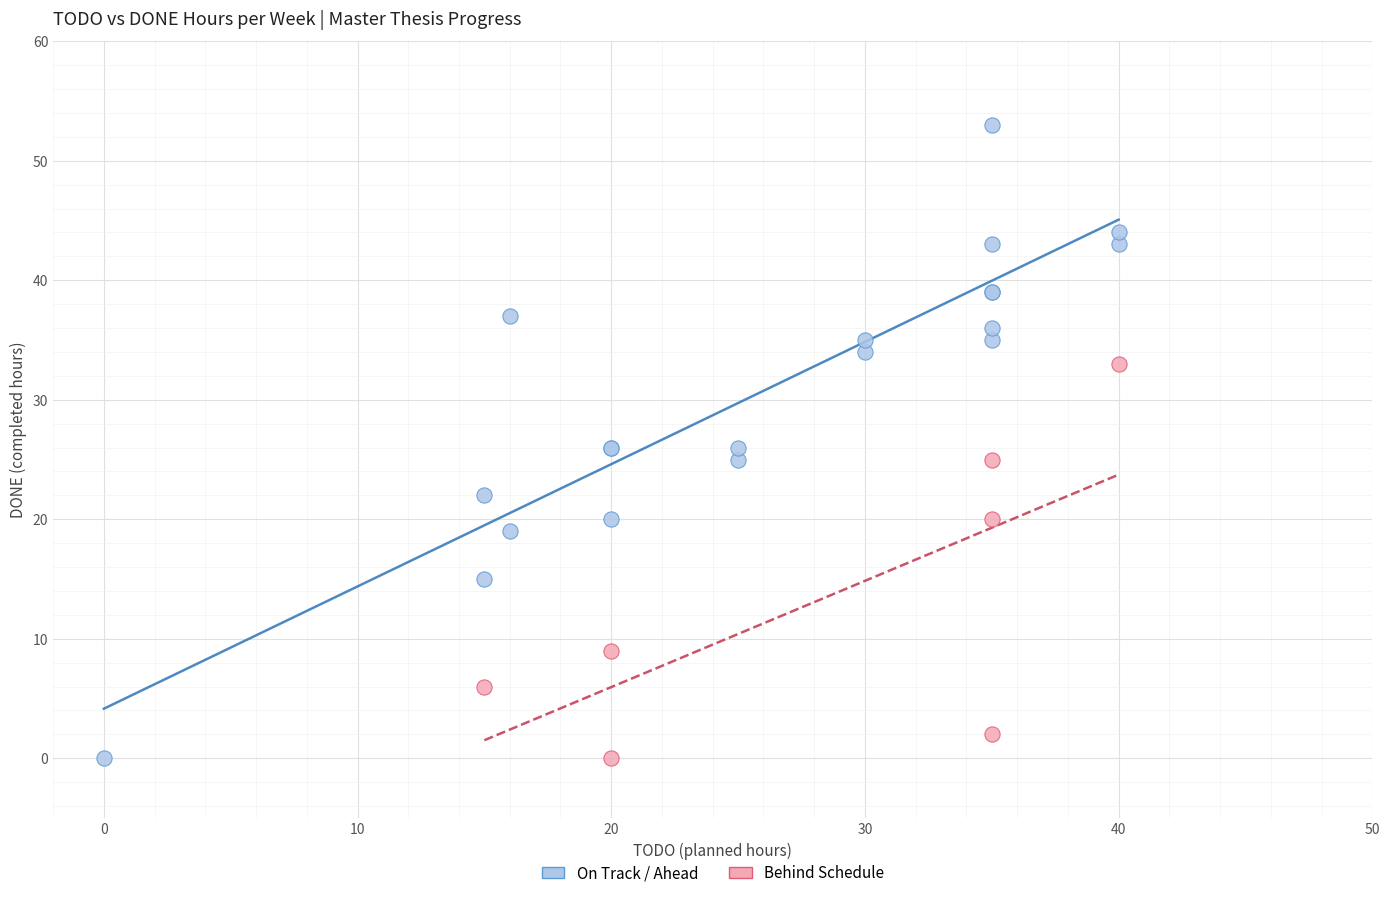

Which series reaches the maximum Y coordinate?

On Track / Ahead